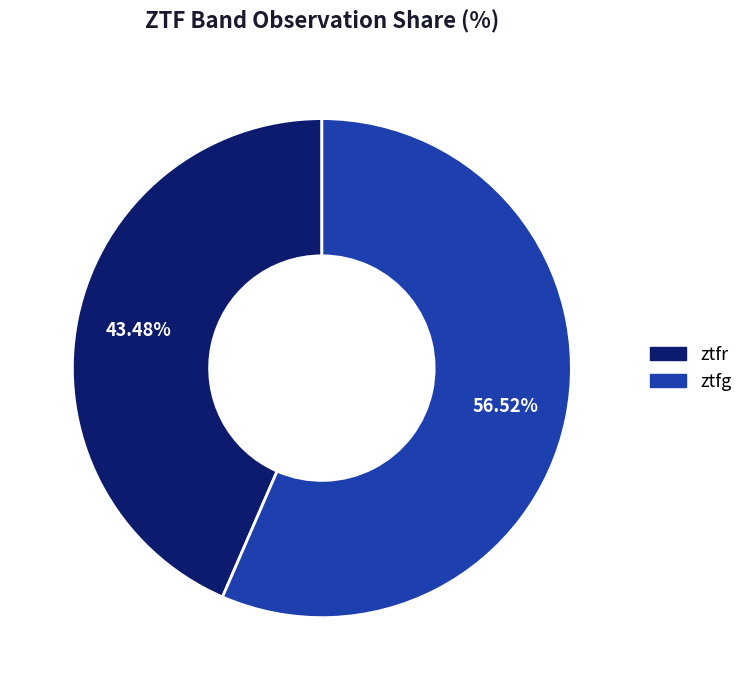

Is there any slice that represents more than half of the pie?

Yes